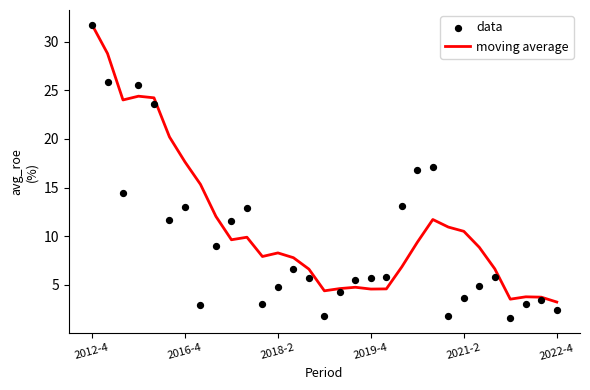

What is the total value across all series at 10?

22.8